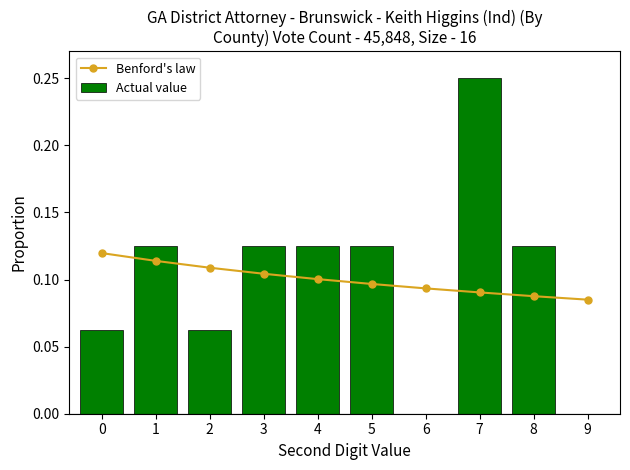

Reading left to right, extract all data points from this chart.

Benford's law: 0=0.1	1=0.1	2=0.1	3=0.1	4=0.1	5=0.1	6=0.1	7=0.1	8=0.1	9=0.1
Actual value: 0=0.1	1=0.1	2=0.1	3=0.1	4=0.1	5=0.1	6=0.0	7=0.2	8=0.1	9=0.0